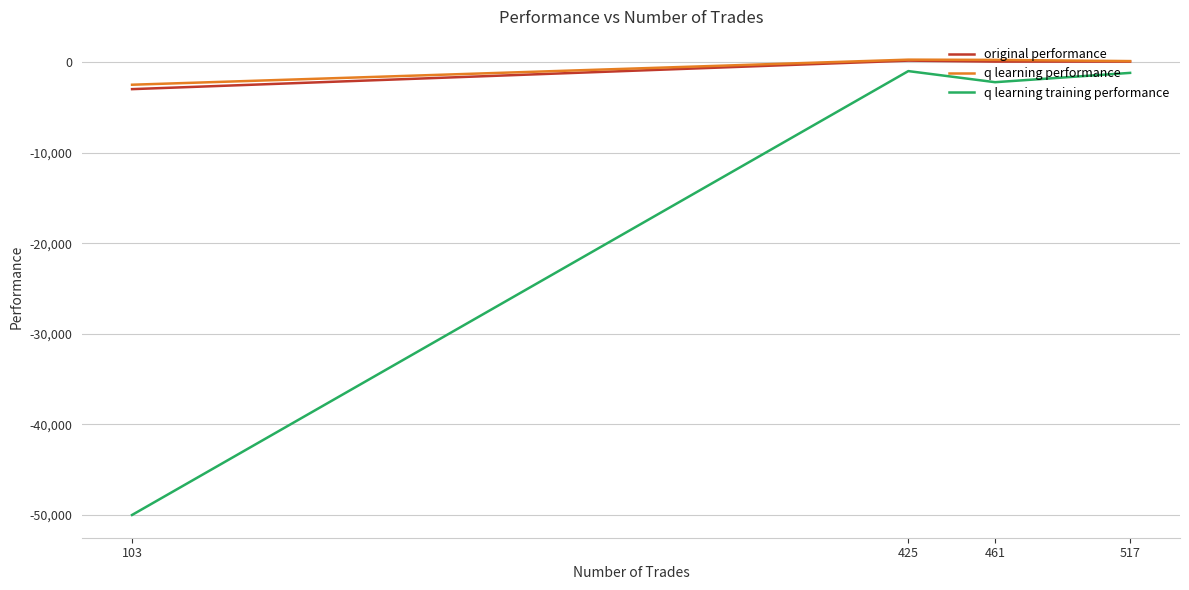

Where is original performance nearest to the value -1397?

517